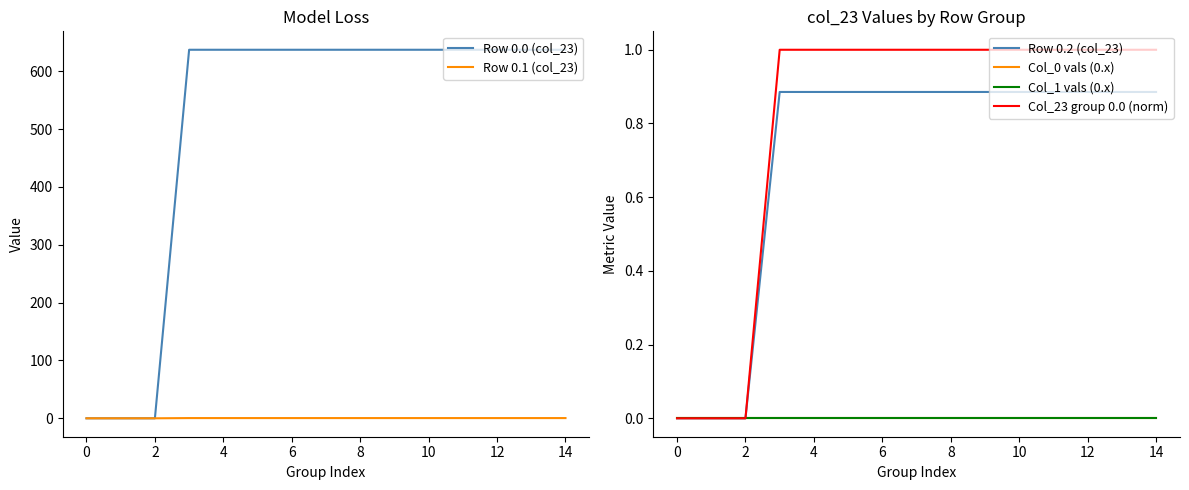

At how many categories does at least one series exceed 345?

12